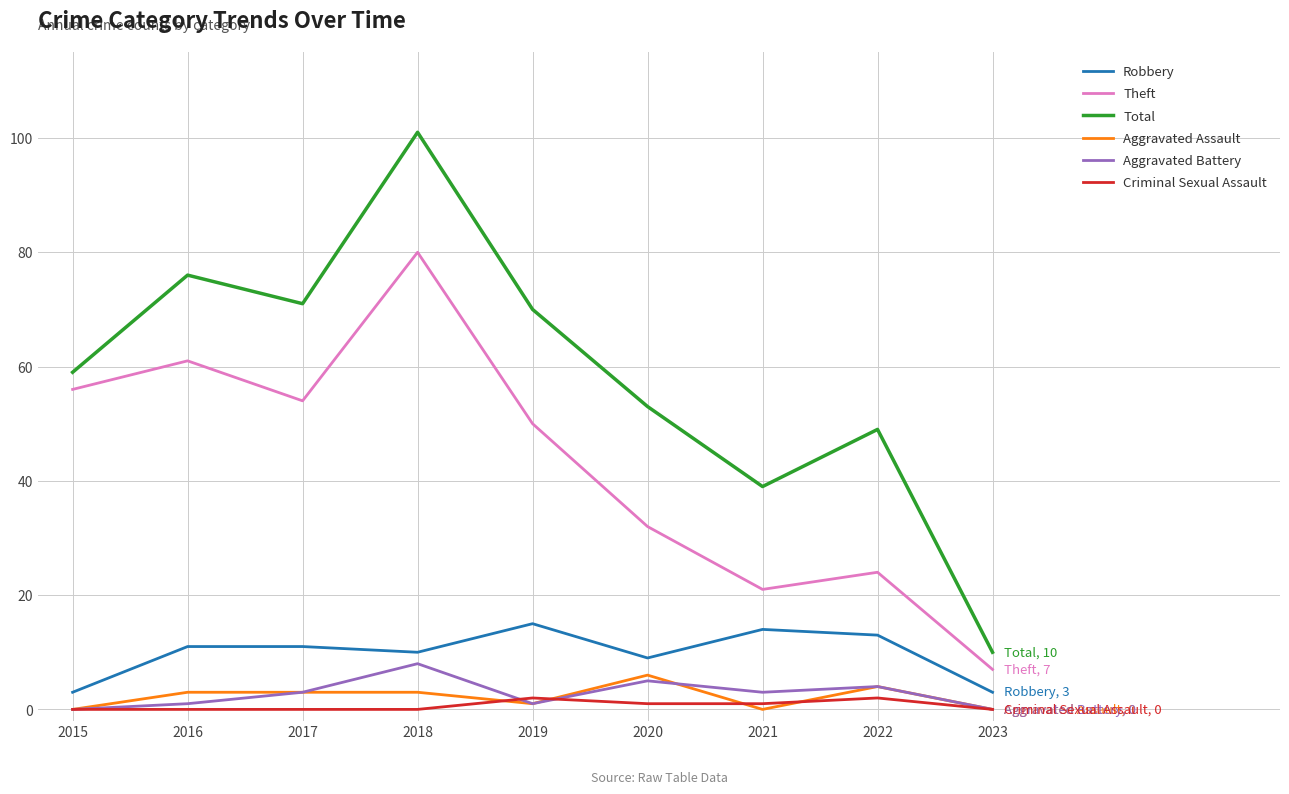

At which category is the sum across all series the highest?

2018